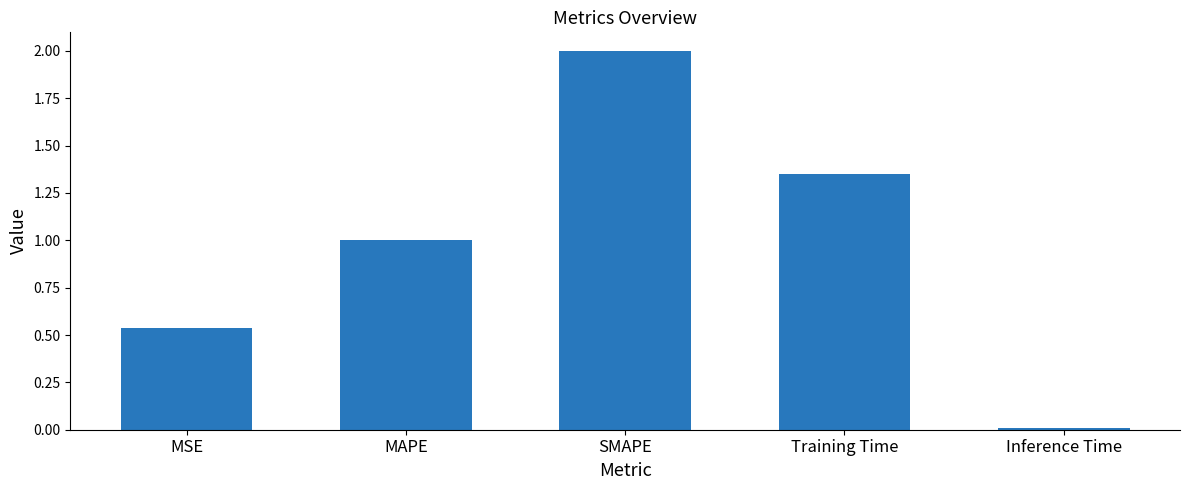

What is the sum of all values?

4.9